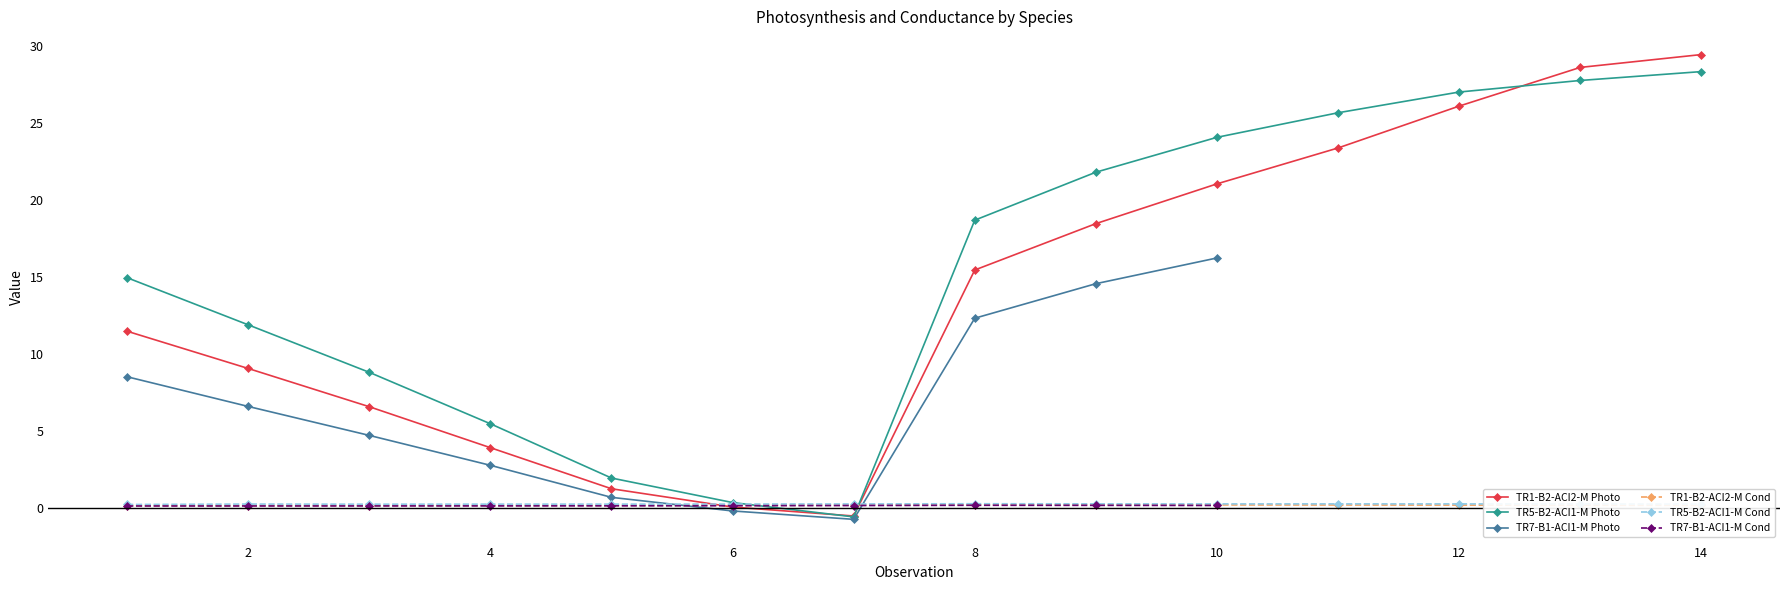

Where is TR5-B2-ACI1-M Photo nearest to the value 13?

2